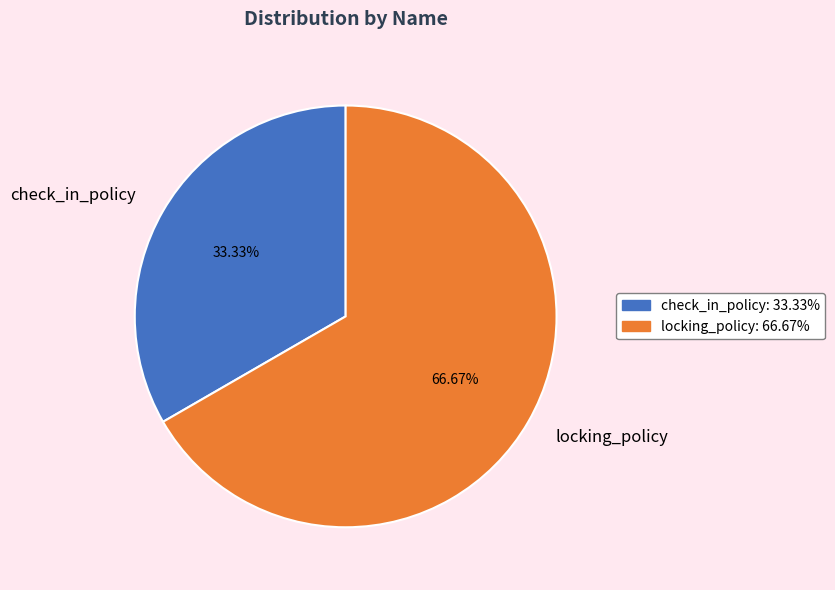

Which slice represents more than half of the pie?

locking_policy